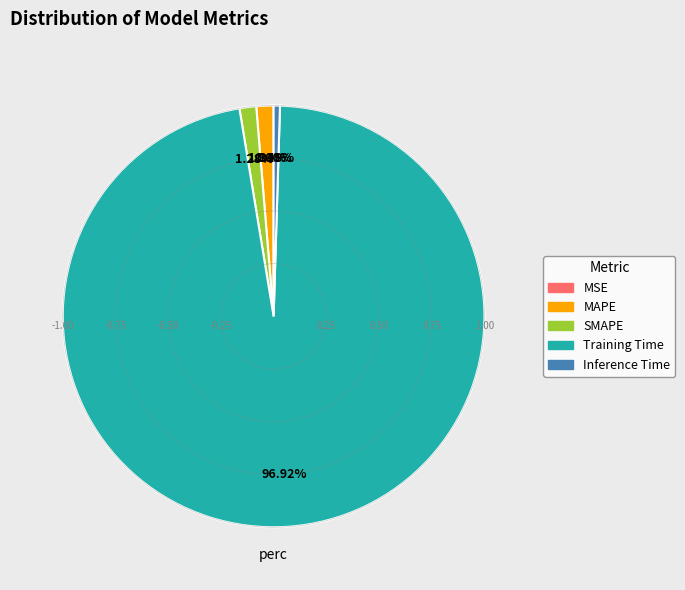

Is the sum of Inference Time and SMAPE greater than half?

No